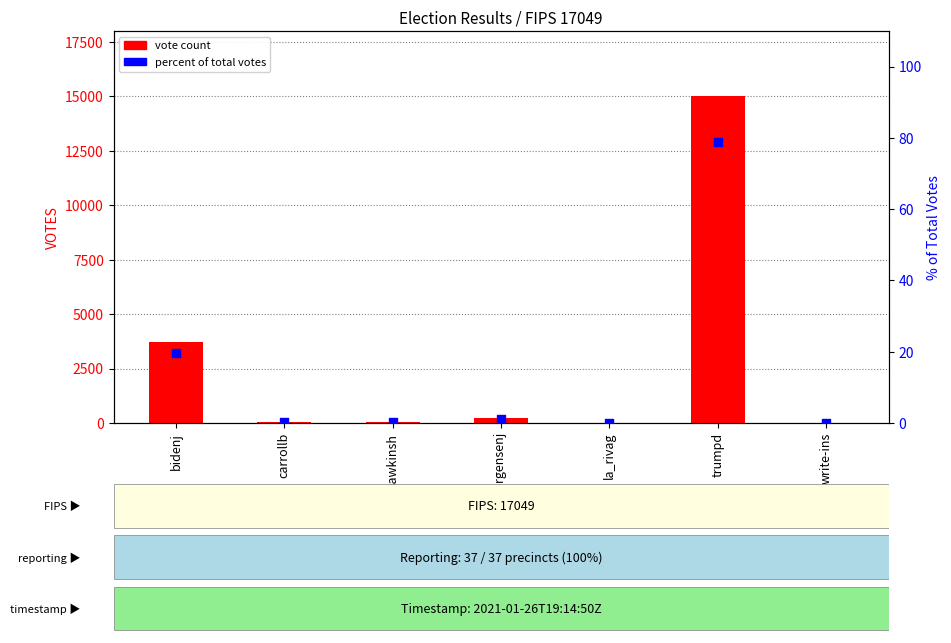

What are all the series names shown in the legend?

vote count, percent of total votes